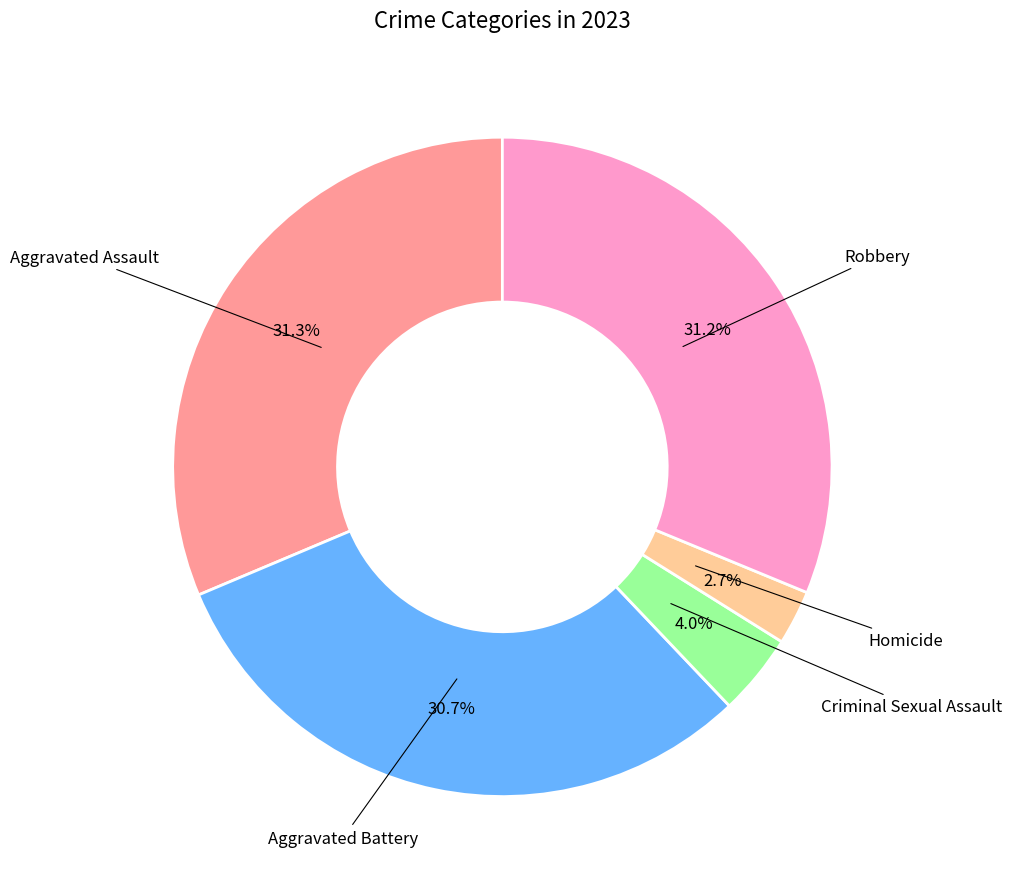

Is there a majority slice in this chart?

No